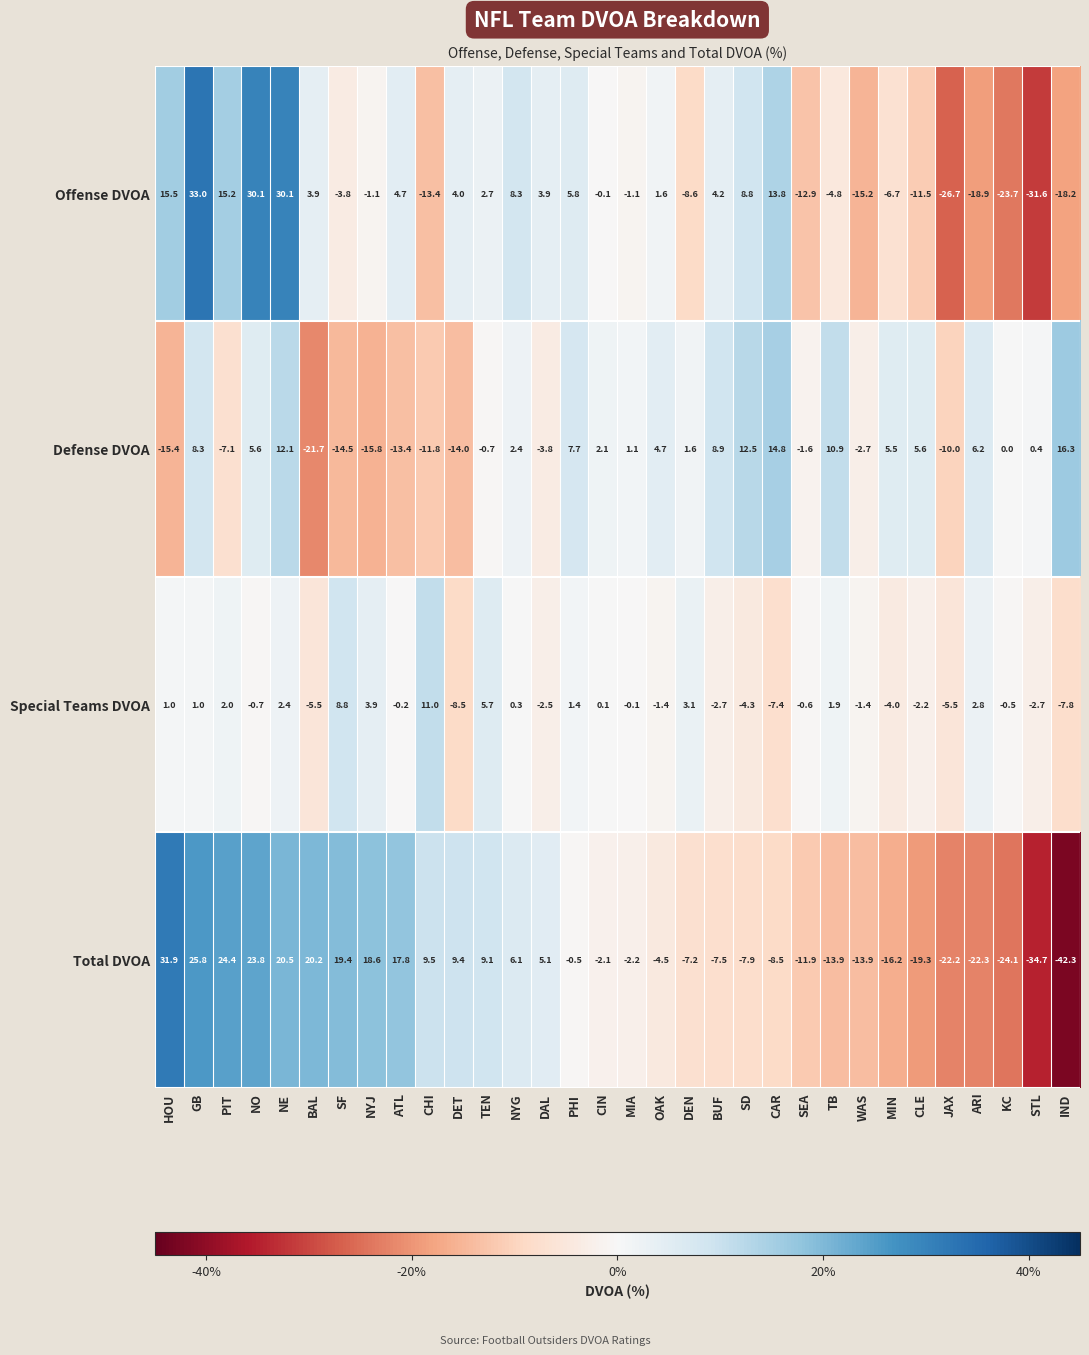

At WAS, list the series in order from largest to smallest.

Special Teams DVOA, Defense DVOA, Total DVOA, Offense DVOA